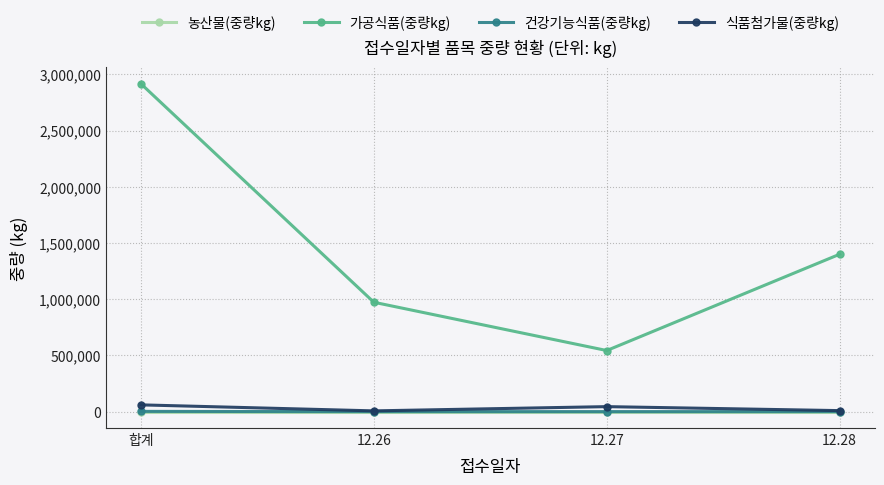

What is the label of the 3rd point from the right?

12.26